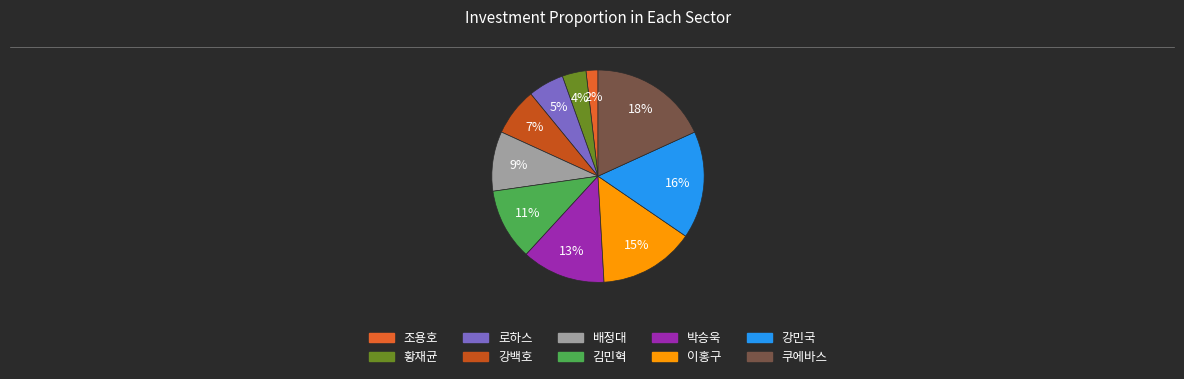

What percentage is the 이홍구 slice, to the nearest percent?

15%